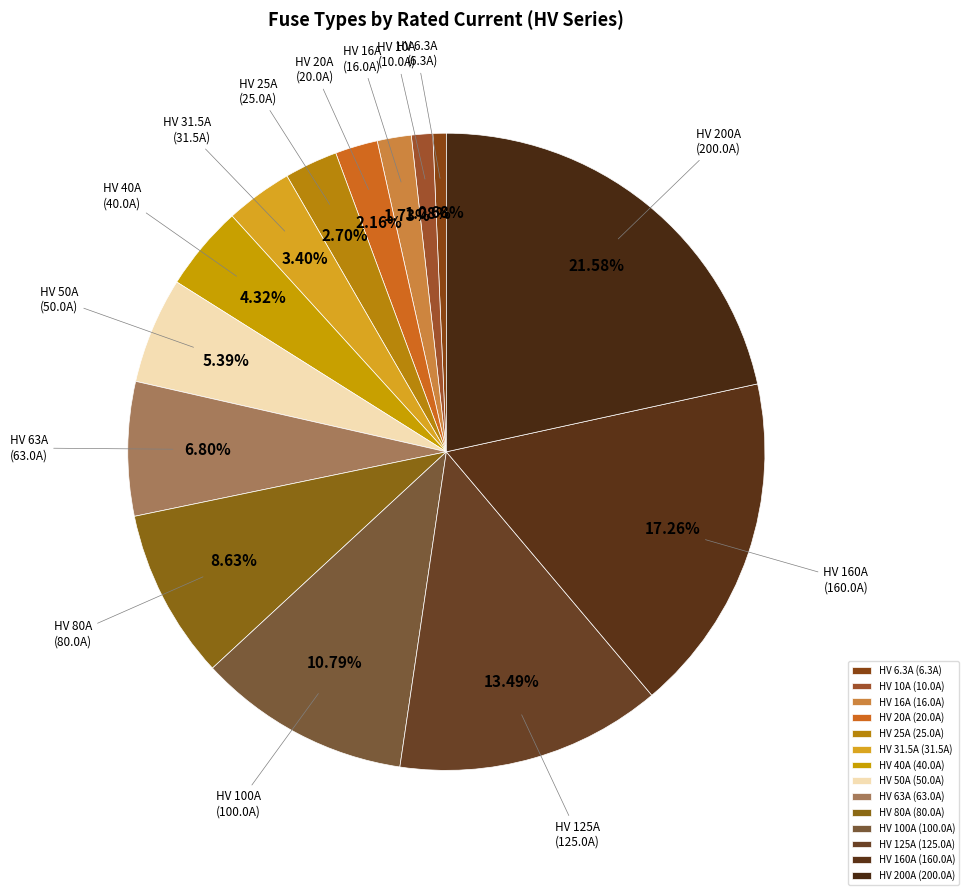

What percentage do HV 160A and HV 40A together represent?

21.6%